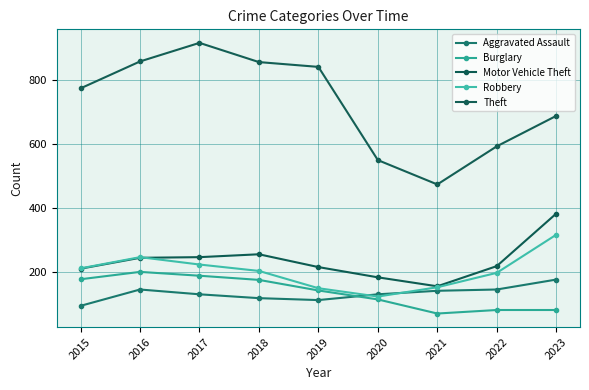

Where is the first local minimum for Theft?

2021